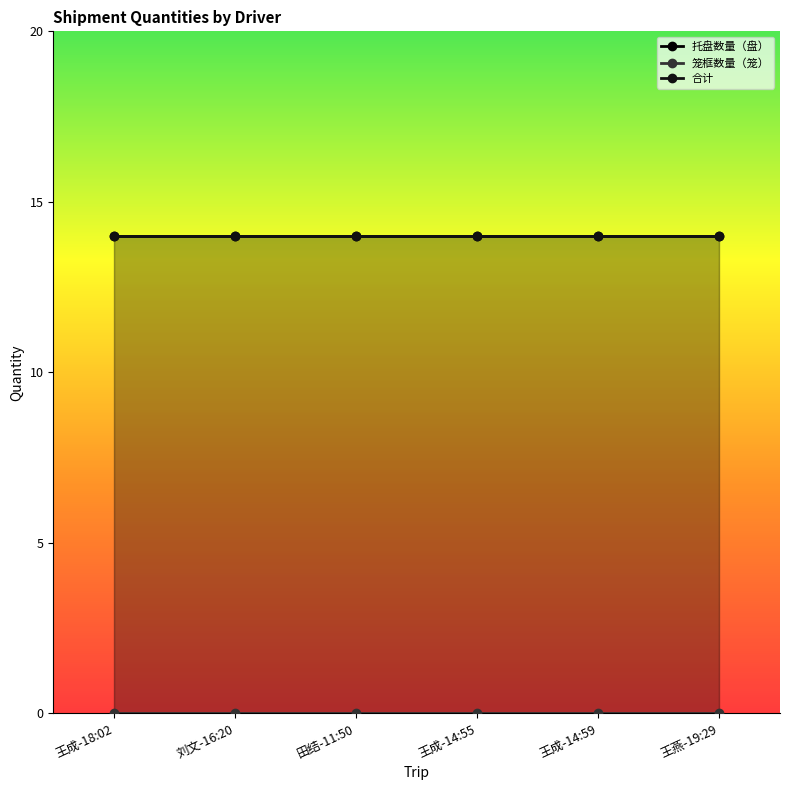

Which has a higher value, 王成-14:59 or 田结-11:50?

王成-14:59